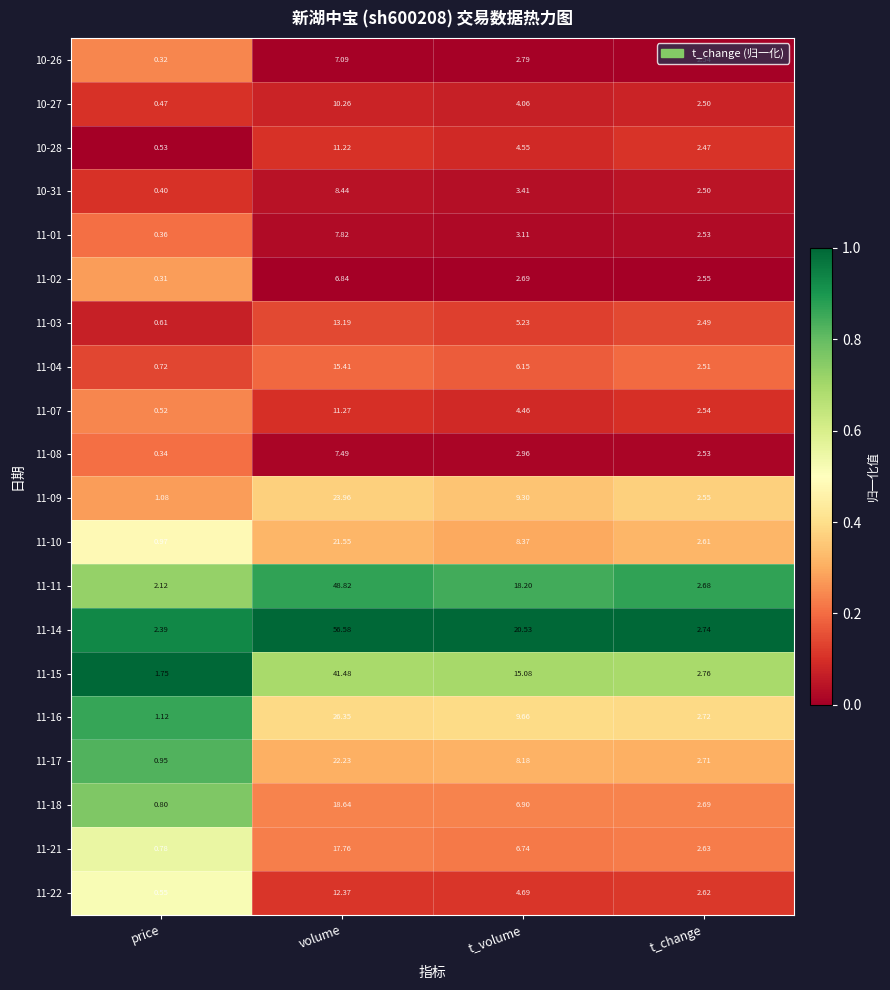

Rank the categories by 11-16 value from highest to lowest.

volume, t_volume, t_change, price